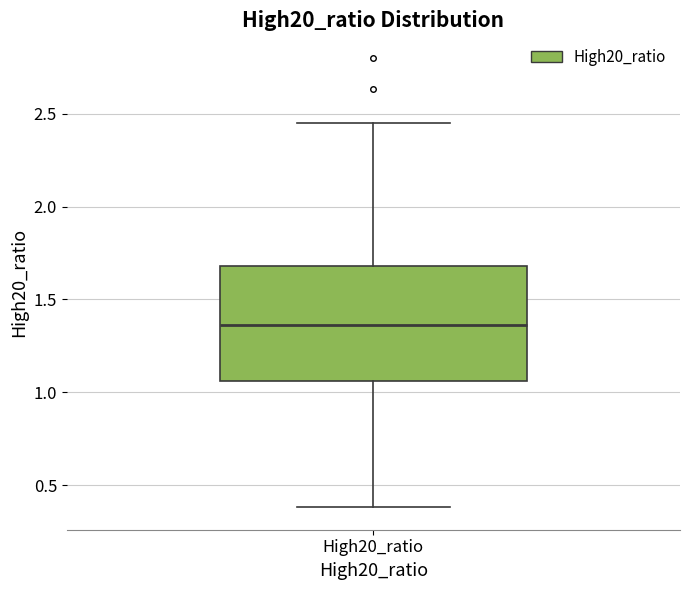

Read this box plot against the y-axis: the position of the median line, the range covered by the box, and the ends of both whiskers. The values are not printed on the chart, so give them approximately, as read against the axis.

median 1.35, box 1.05 to 1.70, whiskers 0.40 to 2.45